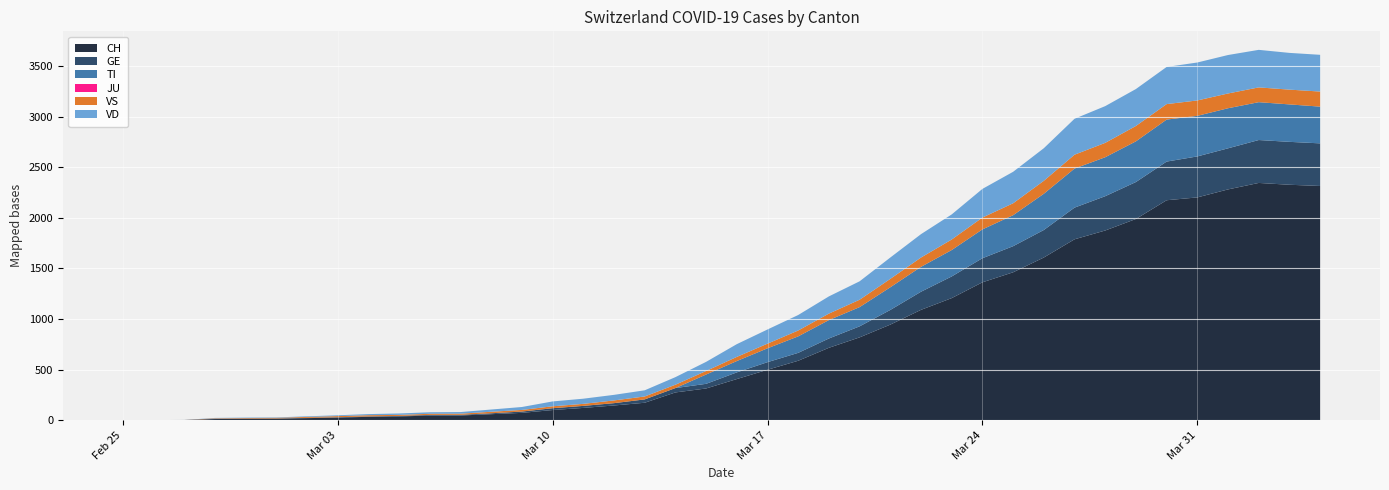

Reading left to right, list all the values displayed in this chart.

CH: 0	1	2	12	14	15	21	26	34	38	46	47	60	73	101	122	146	173	275	314	407	499	588	716	819	945	1091	1207	1363	1462	1608	1788	1875	1989	2174	2202	2281	2345	2327	2315
GE: 0	1	1	2	3	3	3	4	4	5	7	7	9	13	18	20	23	33	43	46	66	75	78	92	109	145	179	214	238	258	272	313	339	365	382	405	406	424	424	421
TI: 0	0	0	0	0	0	0	0	0	0	0	0	0	0	0	0	0	0	0	92	112	137	163	182	190	224	246	261	285	306	358	386	385	402	415	401	396	374	370	363
JU: 0	0	0	0	0	0	0	0	0	0	0	0	0	0	0	0	0	0	0	0	0	0	0	0	0	0	0	0	0	0	0	0	0	0	0	0	0	0	0	0
VS: 0	0	0	5	5	6	9	11	12	10	11	11	15	16	19	20	27	29	33	35	41	46	58	64	73	83	92	104	117	118	128	137	142	152	153	152	146	146	146	149
VD: 0	0	0	4	4	4	6	8	11	14	15	16	22	29	48	51	55	61	75	90	126	140	153	170	182	211	231	248	283	311	322	355	363	365	367	375	380	371	363	363